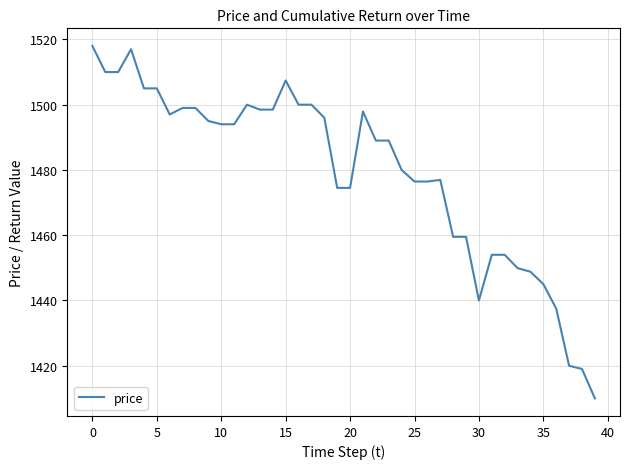

Count the number of categories in the chart.

40